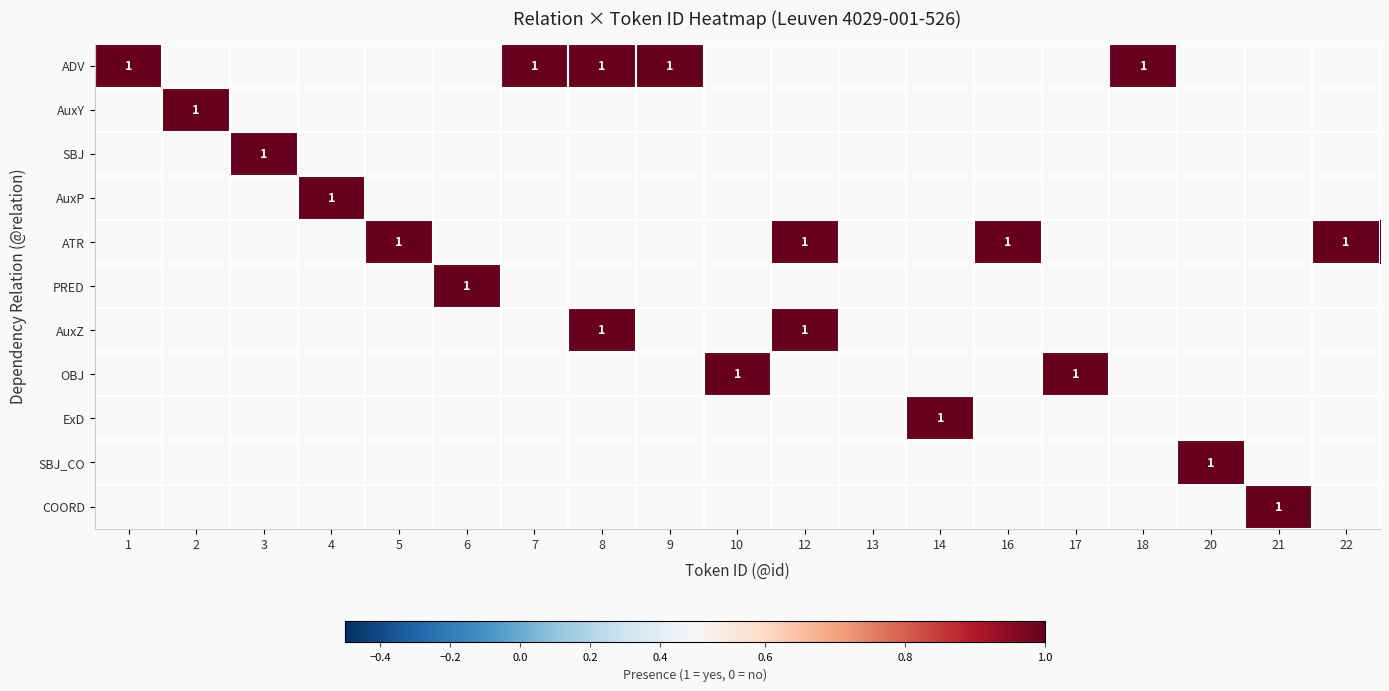

At which category does the chart reach its minimum across all series?

2